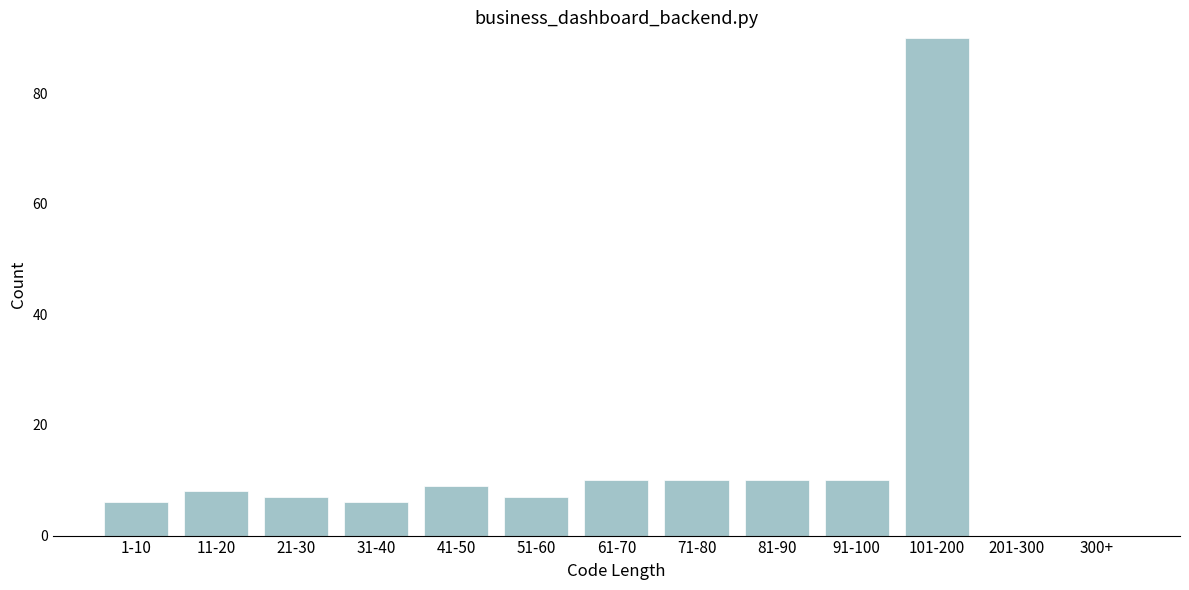

Reading right to left, what are all the values shown in this chart?

300+=0	201-300=0	101-200=90	91-100=10	81-90=10	71-80=10	61-70=10	51-60=7	41-50=9	31-40=6	21-30=7	11-20=8	1-10=6